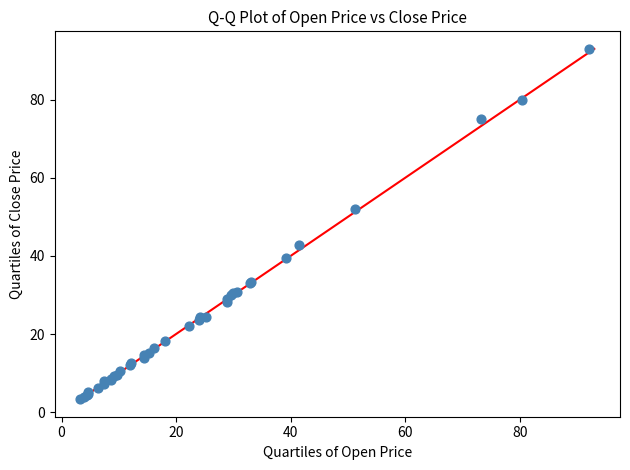

What Y value in the scatter plot is closest to 48?

52.1